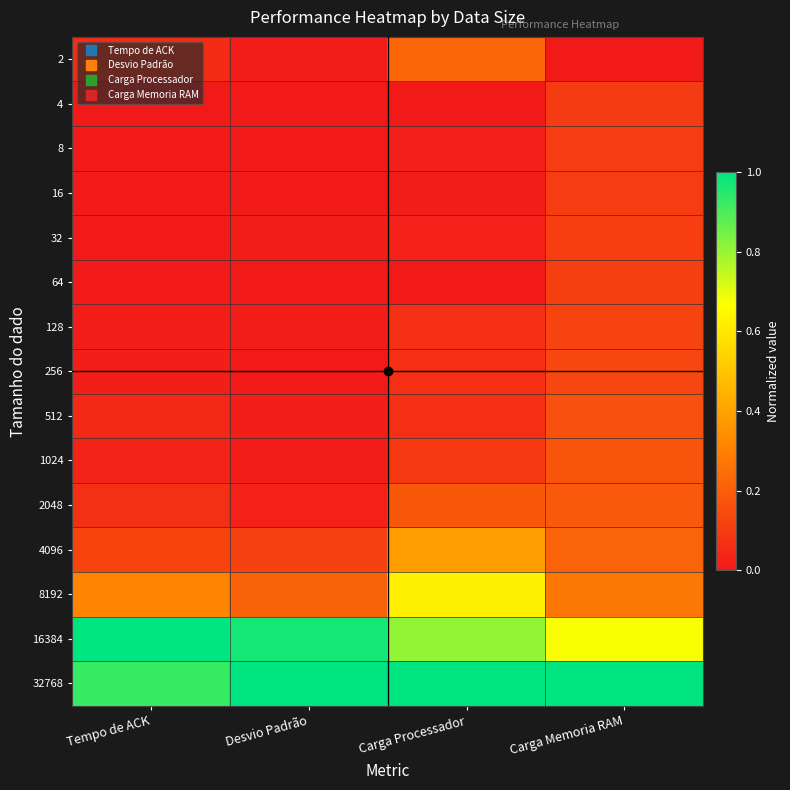

At which category is the sum across all series the highest?

Carga Processador